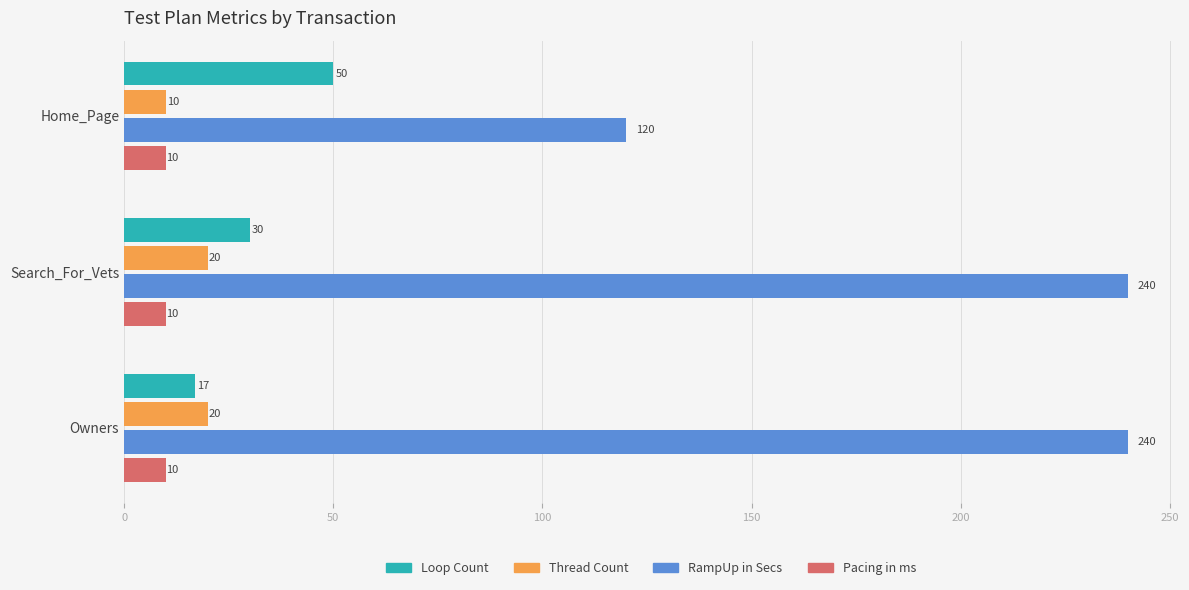

List the series in order of their peak value, highest first.

RampUp in Secs, Loop Count, Thread Count, Pacing in ms